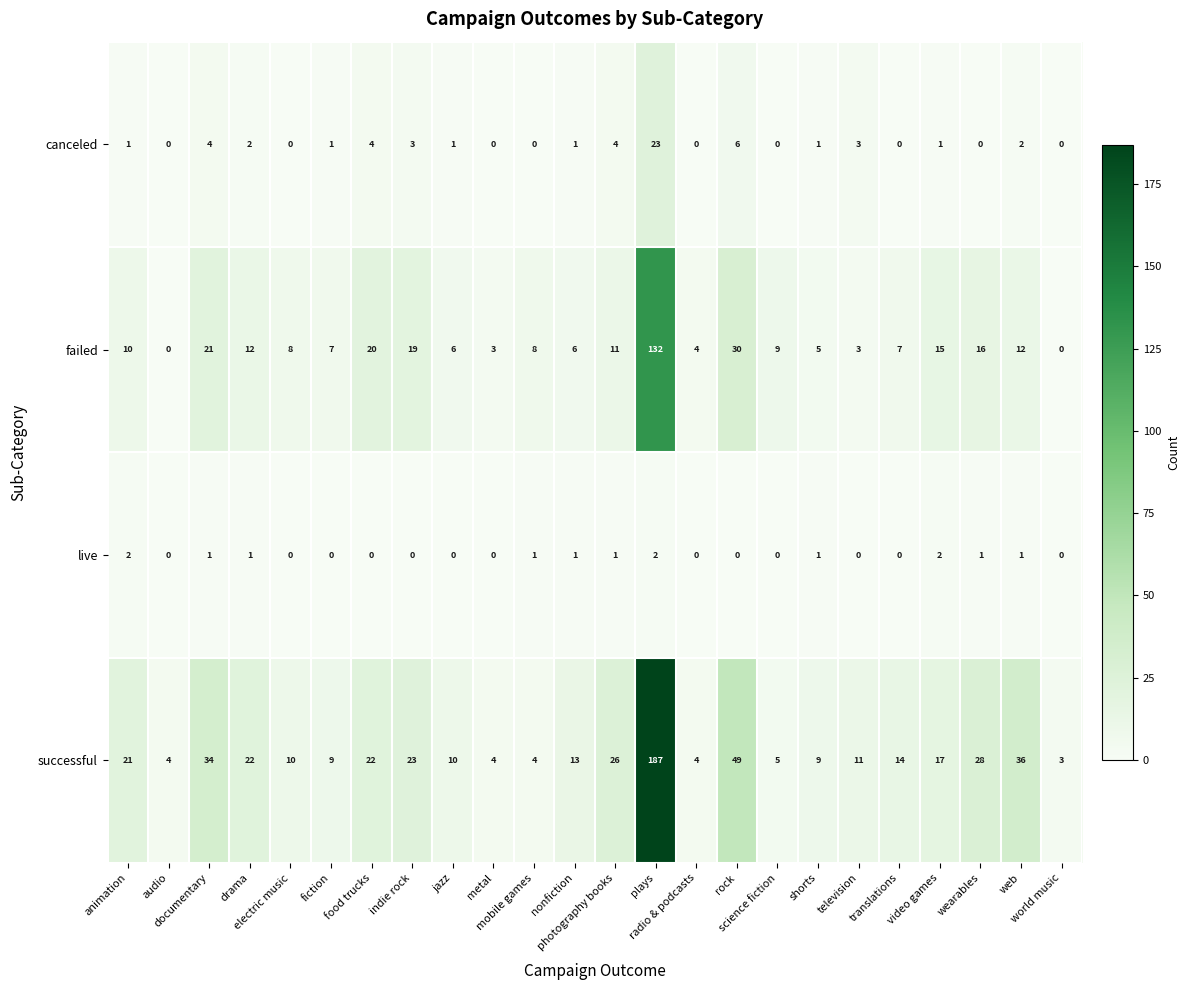

Between food trucks and radio & podcasts, which series saw the biggest shift?

successful